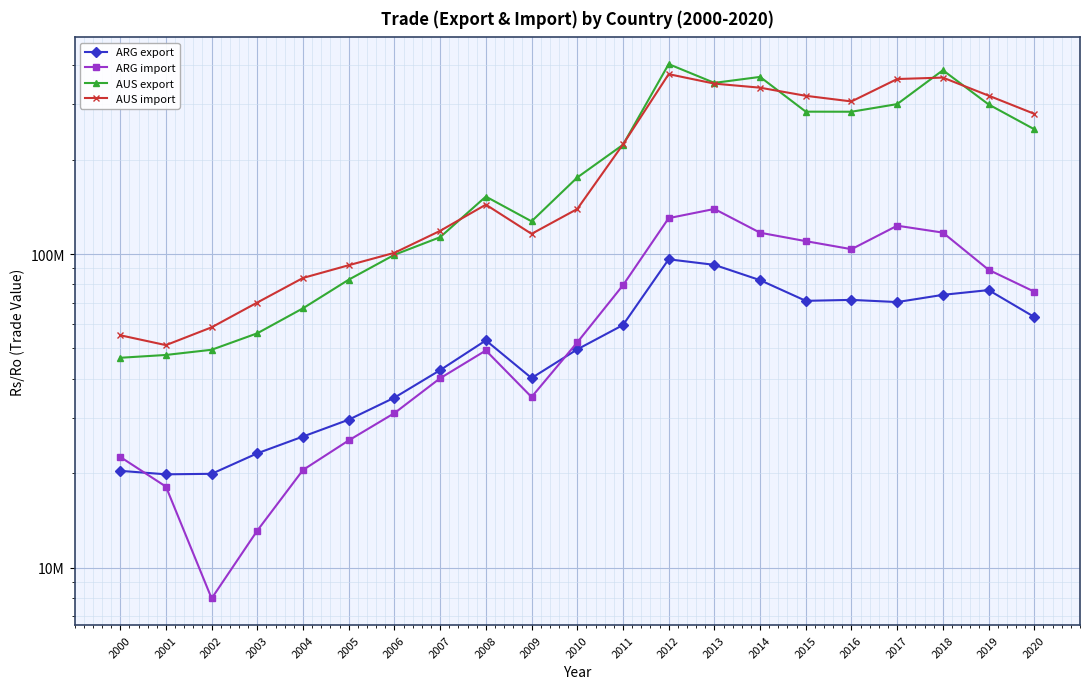

Which category has the lowest value in the ARG export series?

2001